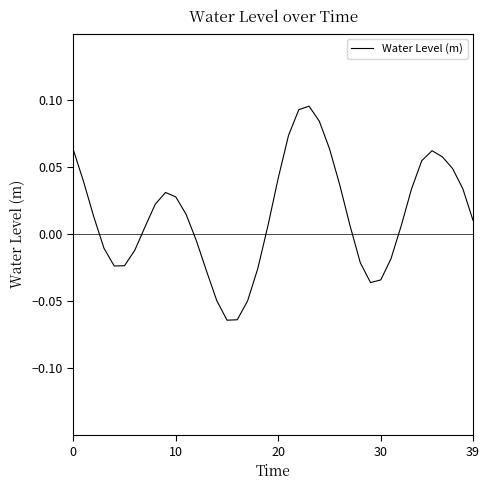

Does the chart have visible grid lines?

No